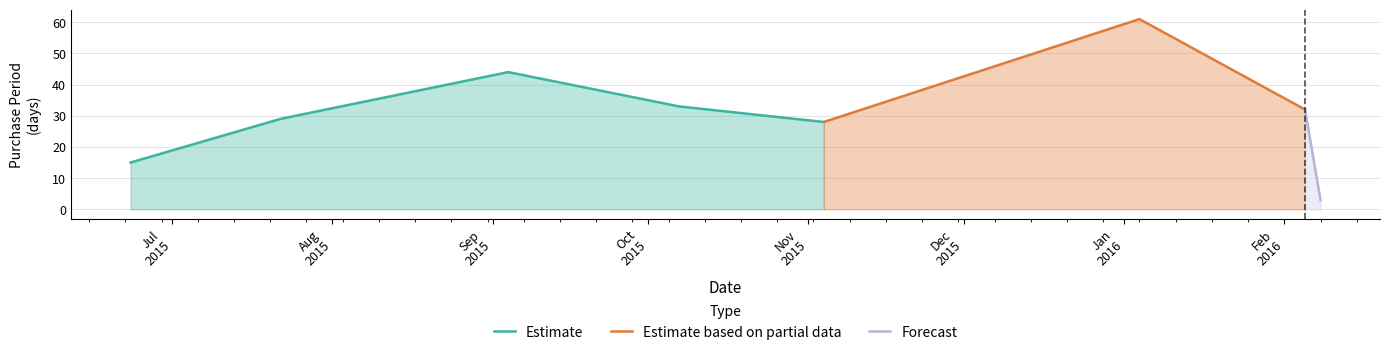

Reading left to right, list all the values displayed in this chart.

2015-06-23=15	2015-07-22=29	2015-09-04=44	2015-10-07=33	2015-11-04=28	2016-01-04=61	2016-02-05=32	2016-02-08=3